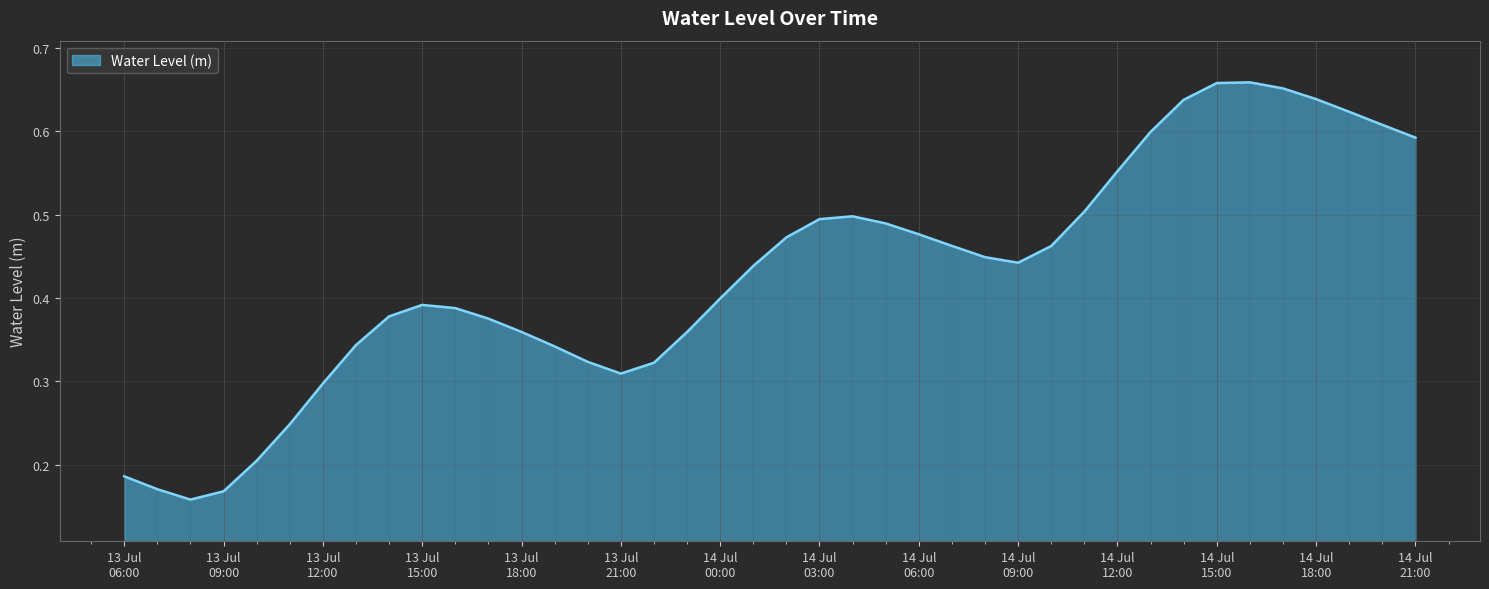

How many lines are shown in the chart?

1